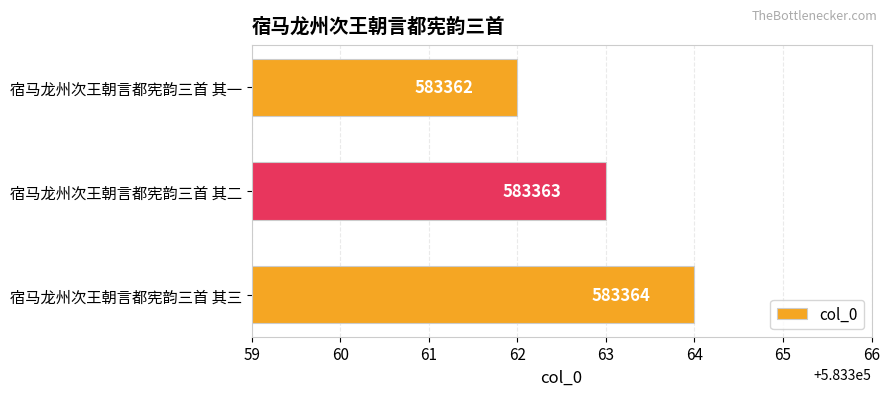

Which category has the lowest value across all series?

宿马龙州次王朝言都宪韵三首 其一